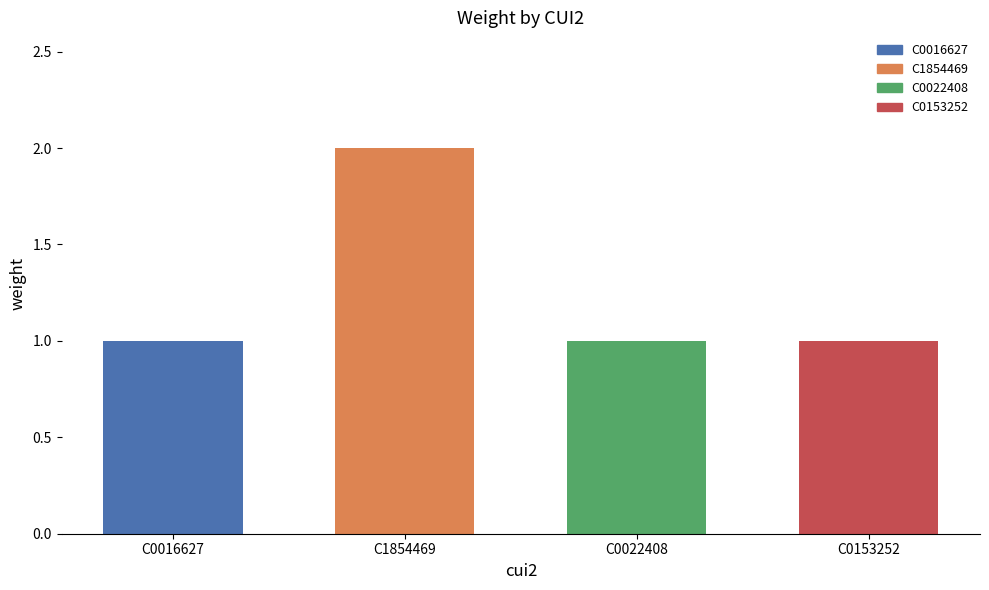

Read the value at C1854469.

2